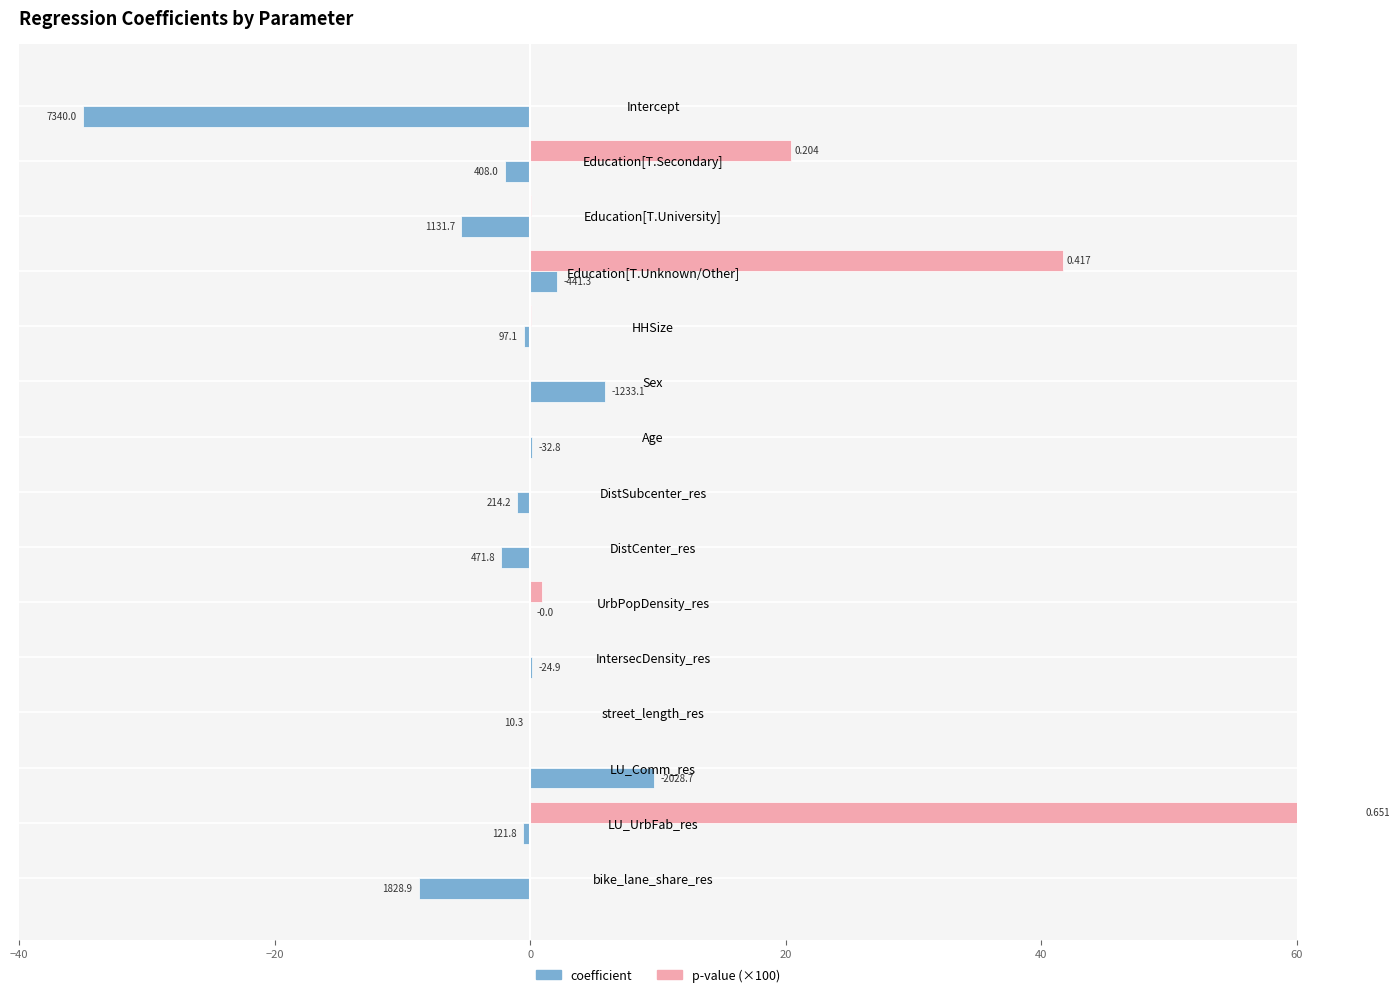

What is the spread (max minus min) of values at bike_lane_share_res?

8.7